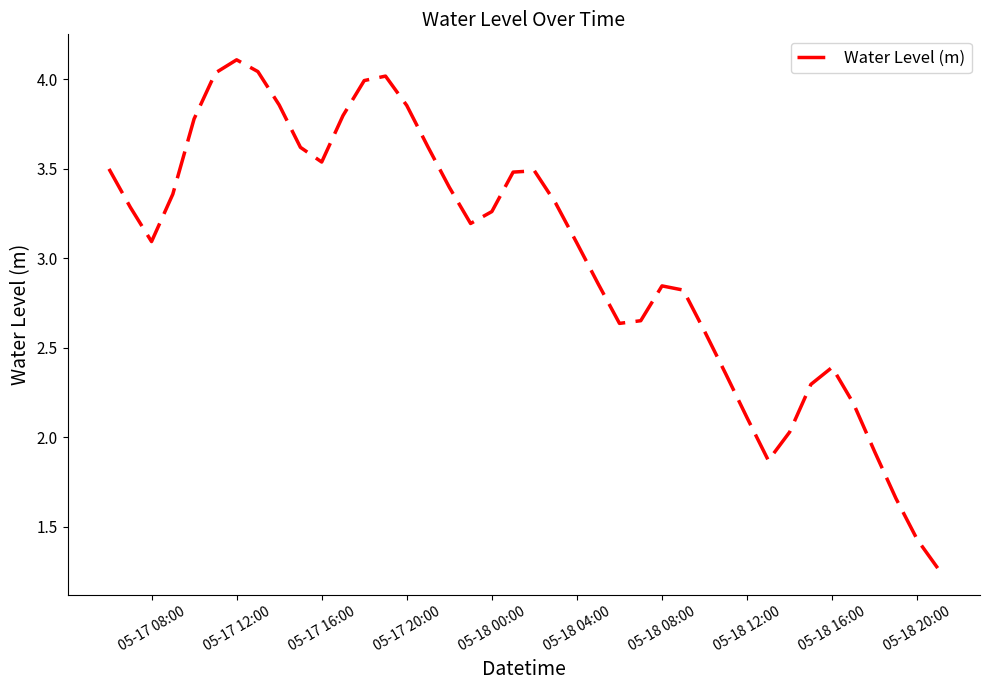

What is the maximum value shown in the chart?

4.1